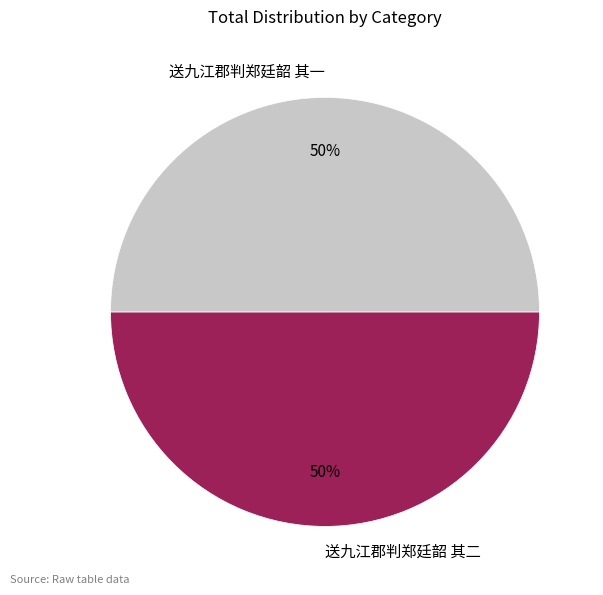

True or false: 送九江郡判郑廷韶 其一 accounts for 50% of the total.

True